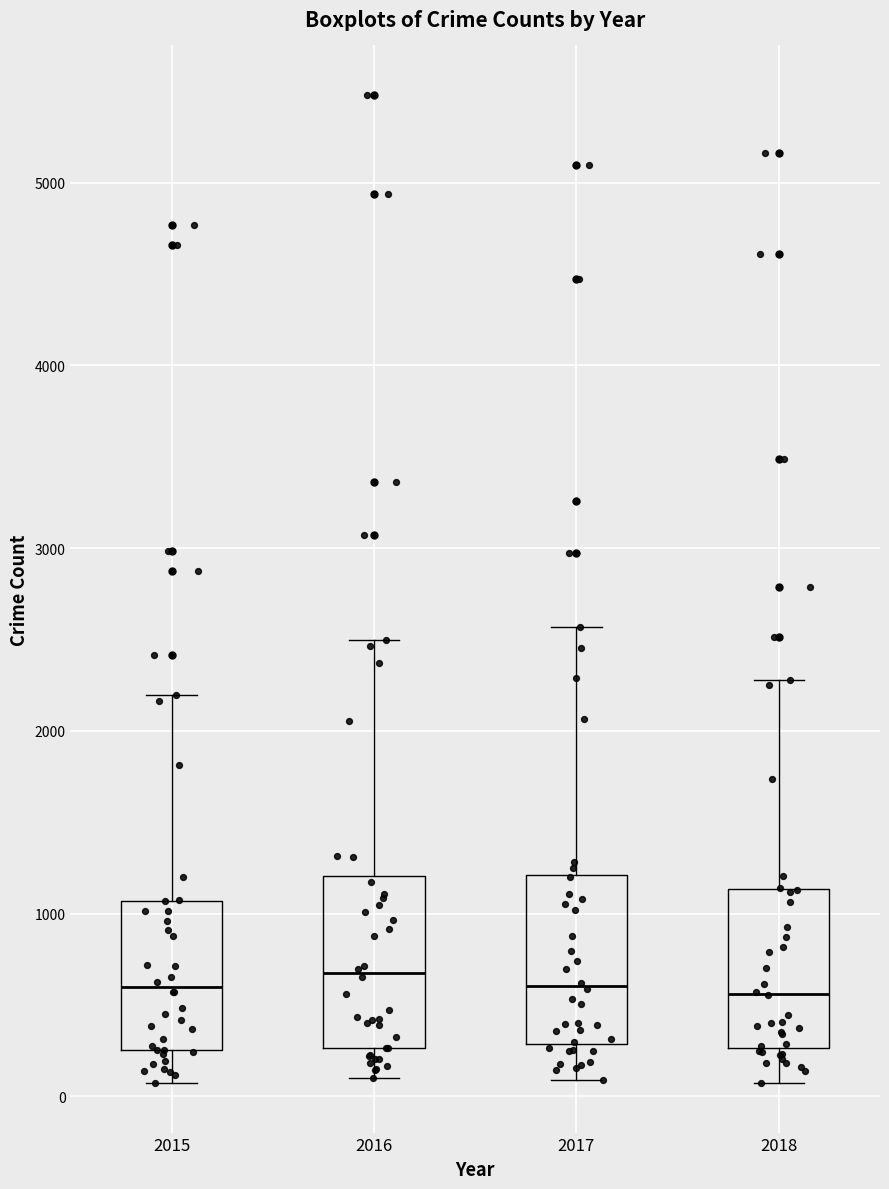

Reading left to right, read every box against the y-axis: the position of its median line, the range the box covers, and the ends of its whiskers. The values are not printed on the chart, so give them approximately, as read against the axis.

2015: median 600, box 300 to 1100, whiskers 100 to 2200
2016: median 700, box 300 to 1200, whiskers 100 to 2500
2017: median 600, box 300 to 1200, whiskers 100 to 2600
2018: median 600, box 300 to 1100, whiskers 100 to 2300